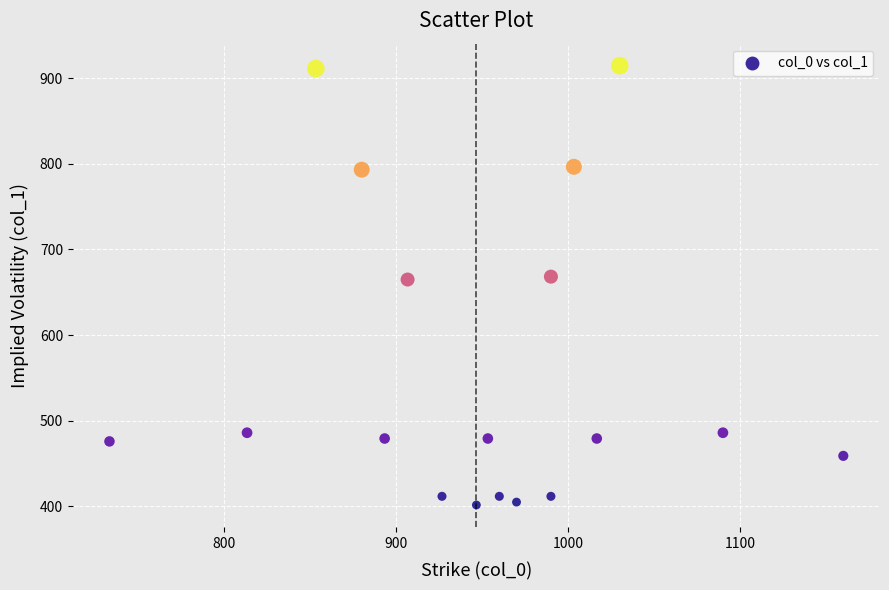

What is the range of Y values (max minus min)?

513.0